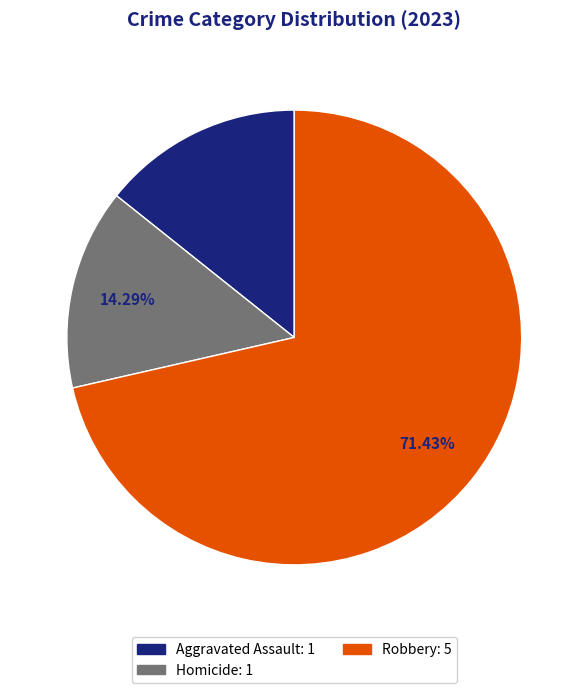

How many segments does this pie chart have?

3